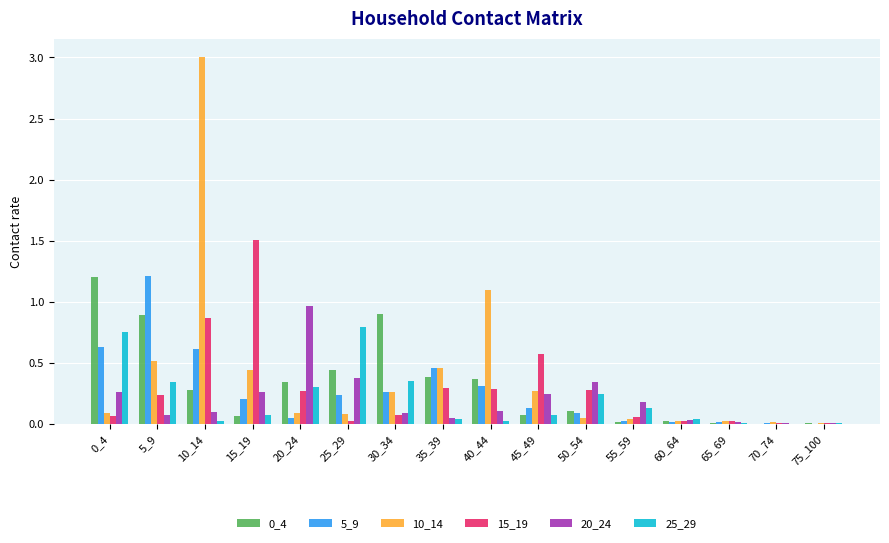

What is the total value across all series at 10_14?

4.9